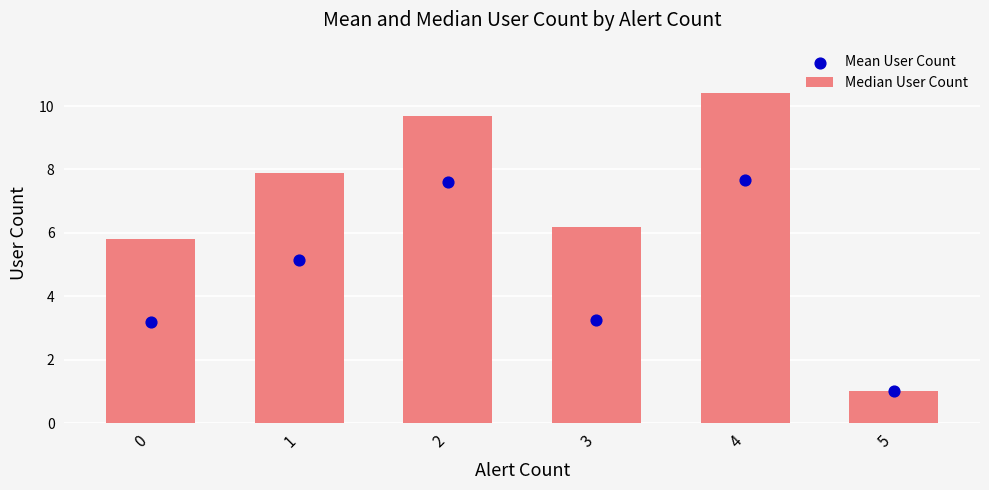

At how many categories does at least one series exceed 3?

5